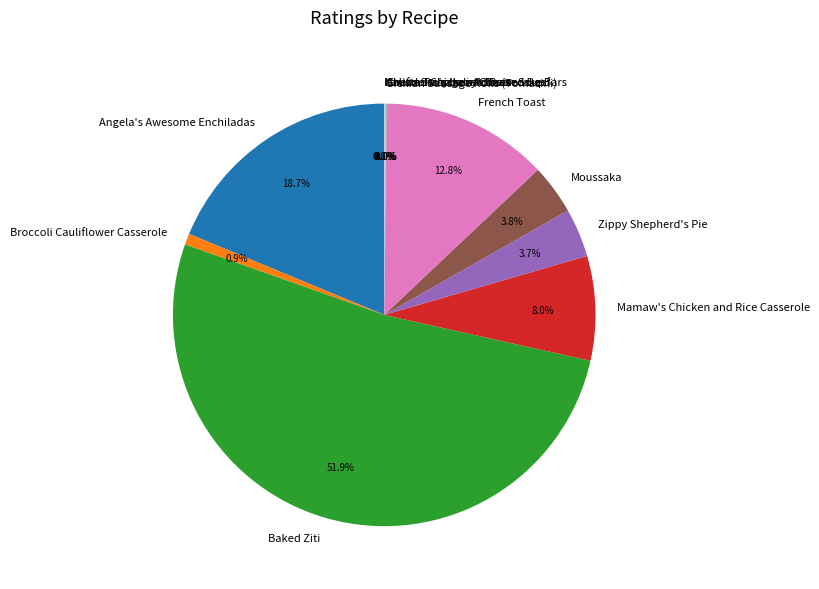

To the nearest percent, what is the combined percentage of Baked Ziti and Zippy Shepherd's Pie?

56%